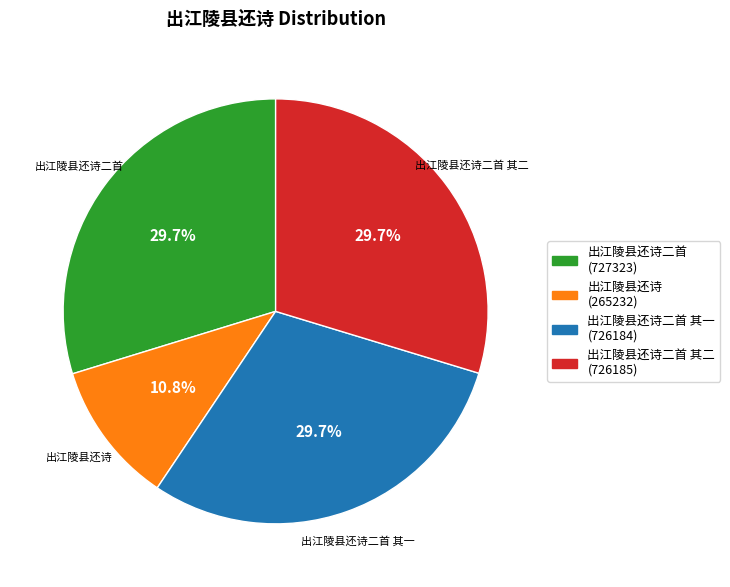

What is the ratio of the value at 出江陵县还诗二首 其二 to the value at 出江陵县还诗二首?

1.0